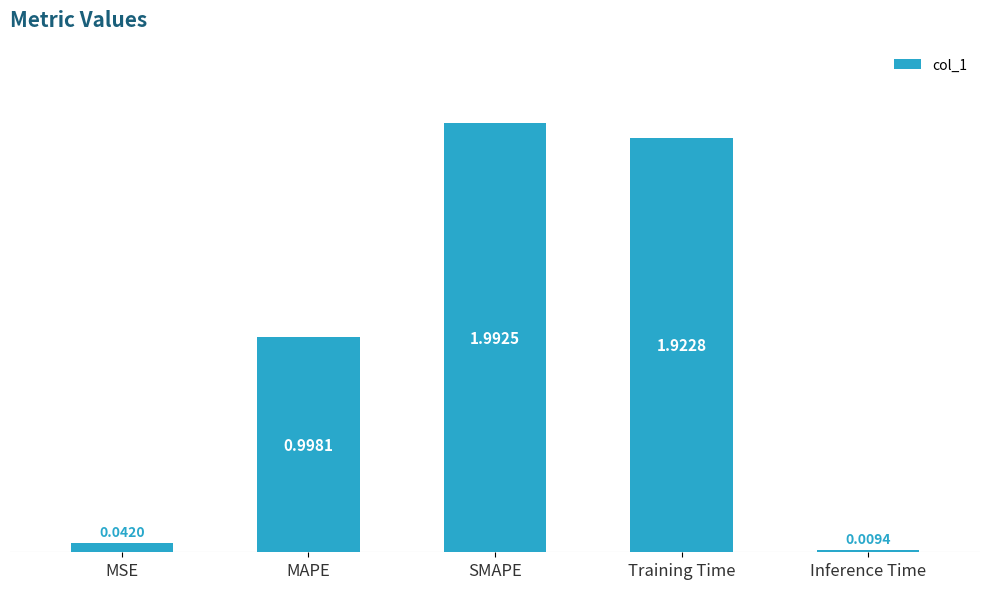

What is the label of the 3rd bar from the left?

SMAPE